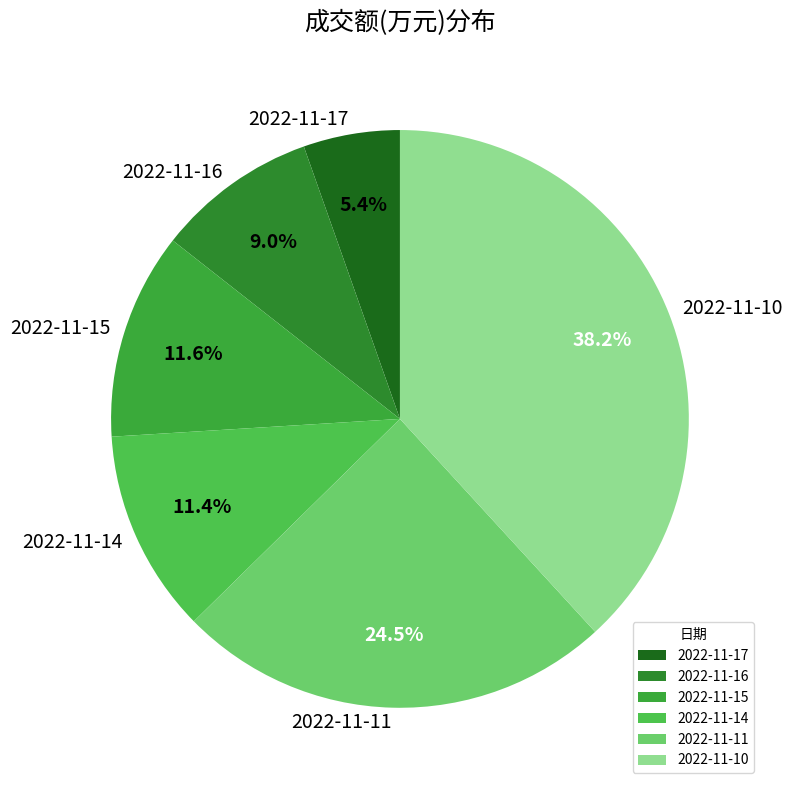

What is the ratio of the value at 2022-11-14 to the value at 2022-11-11?

0.5